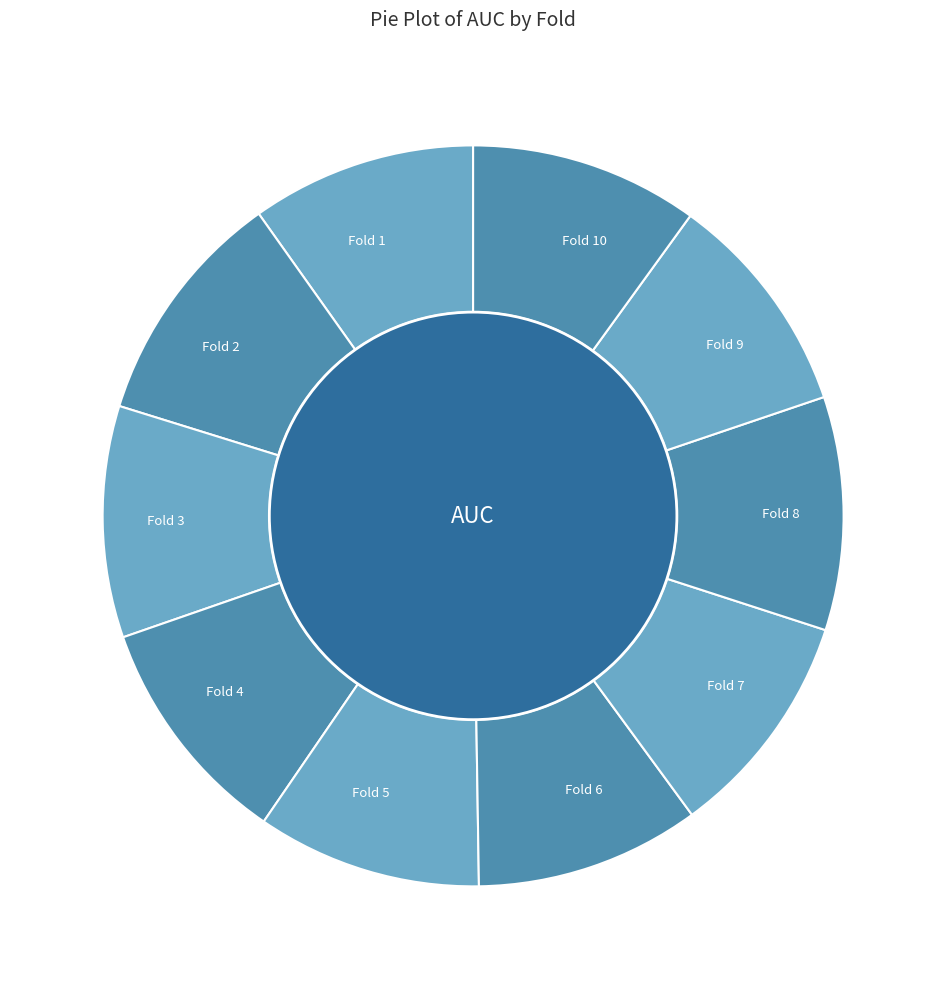

Do Fold 10 and Fold 9 together represent more than half of the pie?

No